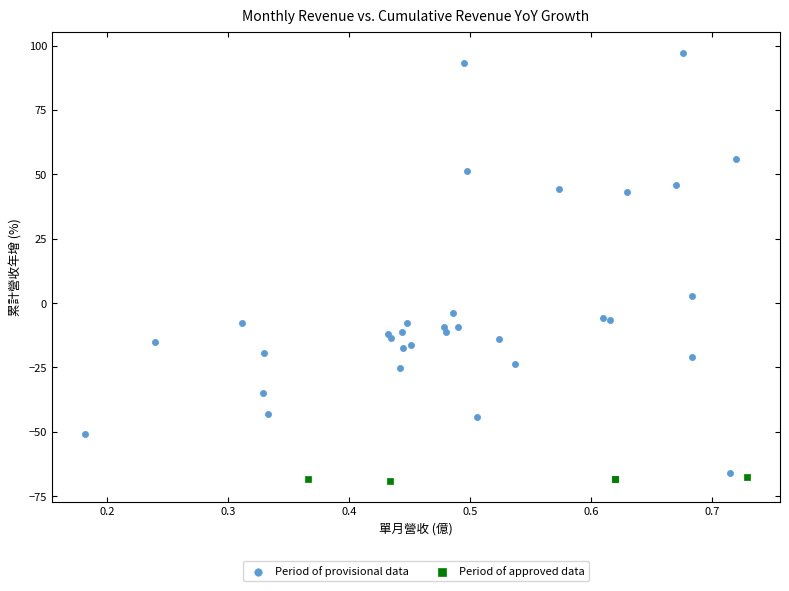

What are all the series names shown in the legend?

Period of provisional data, Period of approved data